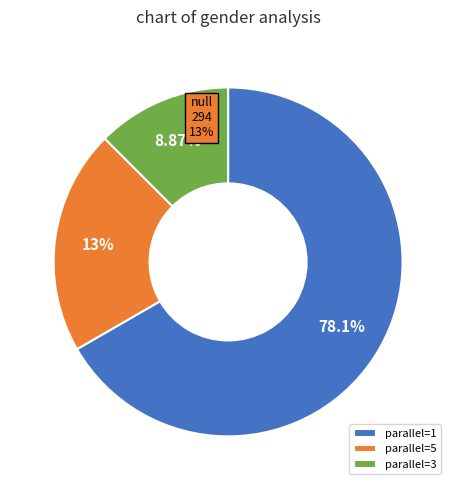

Rank the categories by value from lowest to highest.

3, 5, 1